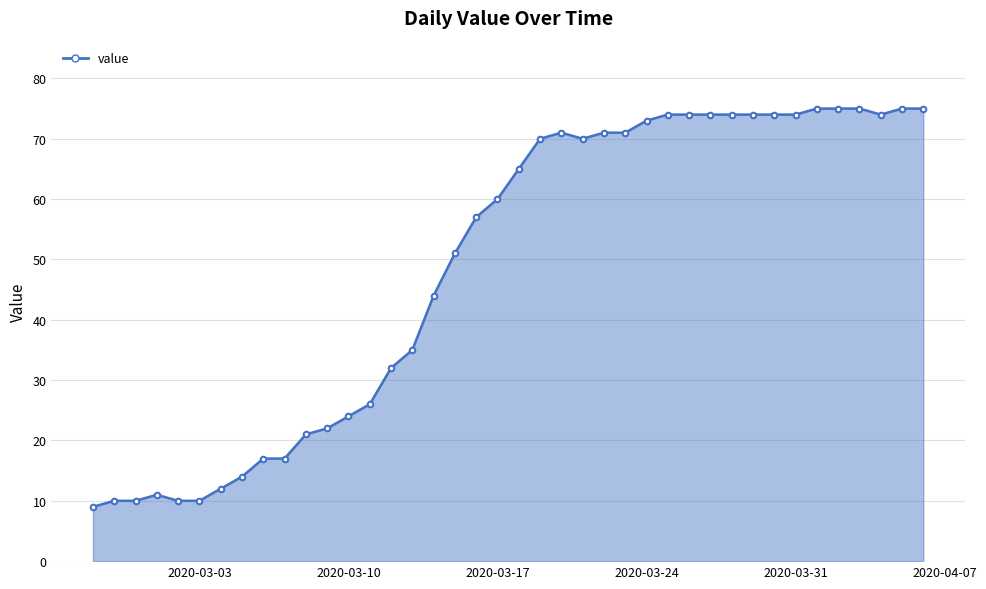

What is the difference between the maximum and second lowest values?

65